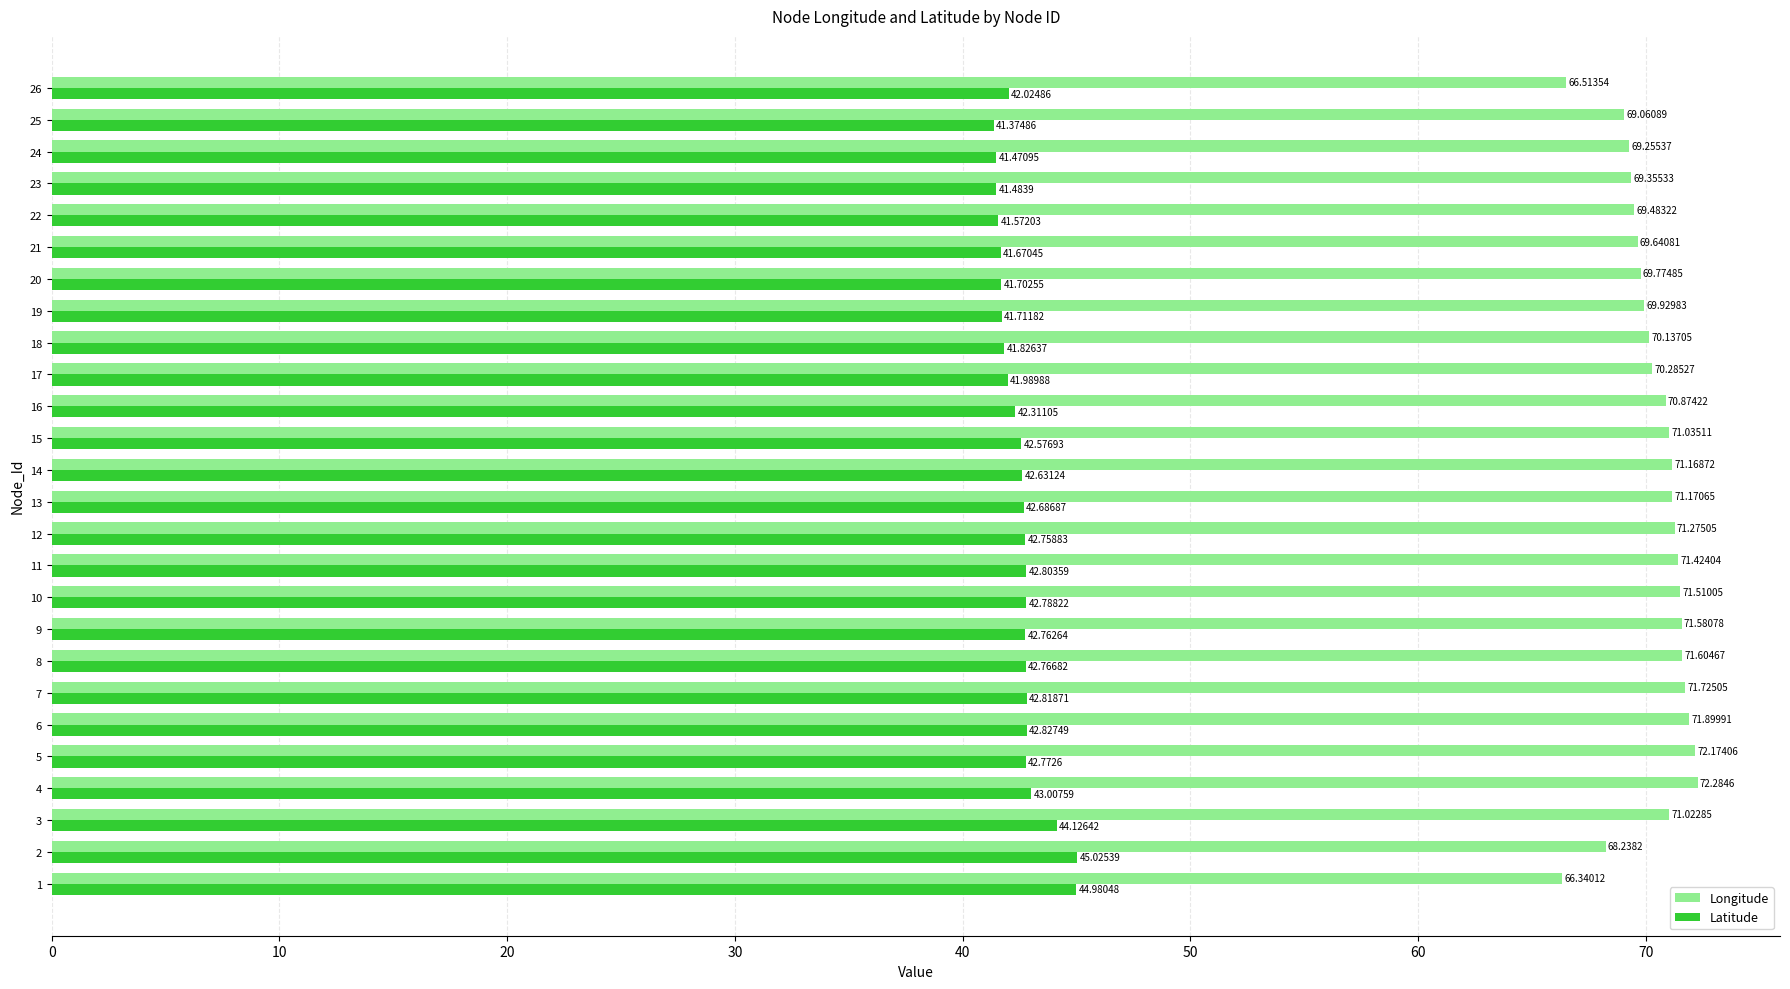

Which series has the largest range (max minus min)?

Longitude